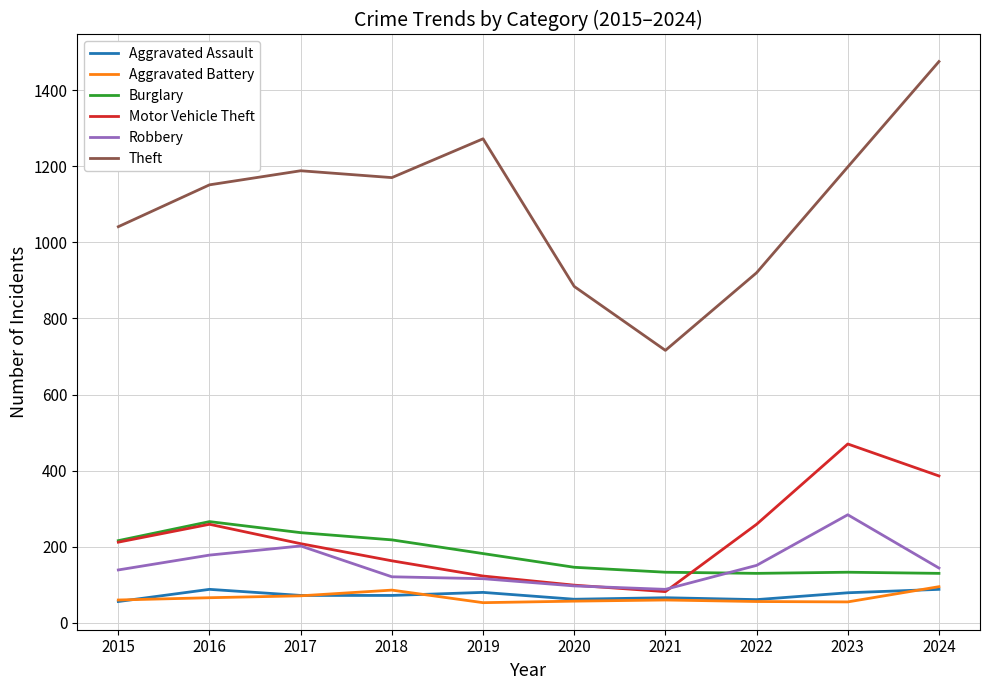

True or false: Aggravated Battery and Theft intersect in this chart.

False